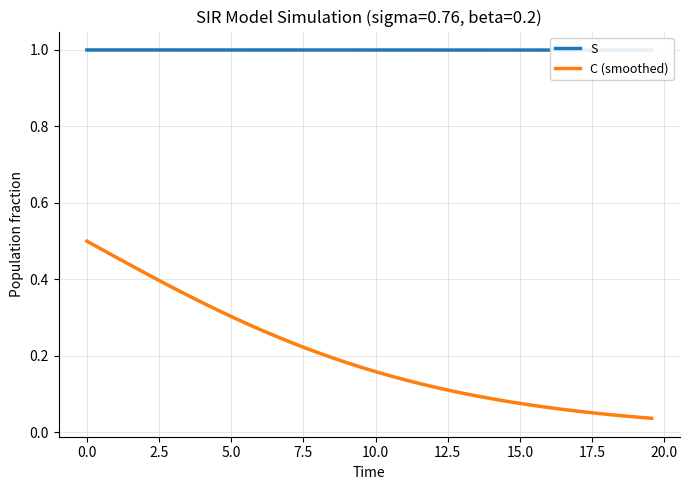

How many lines are shown in the chart?

2